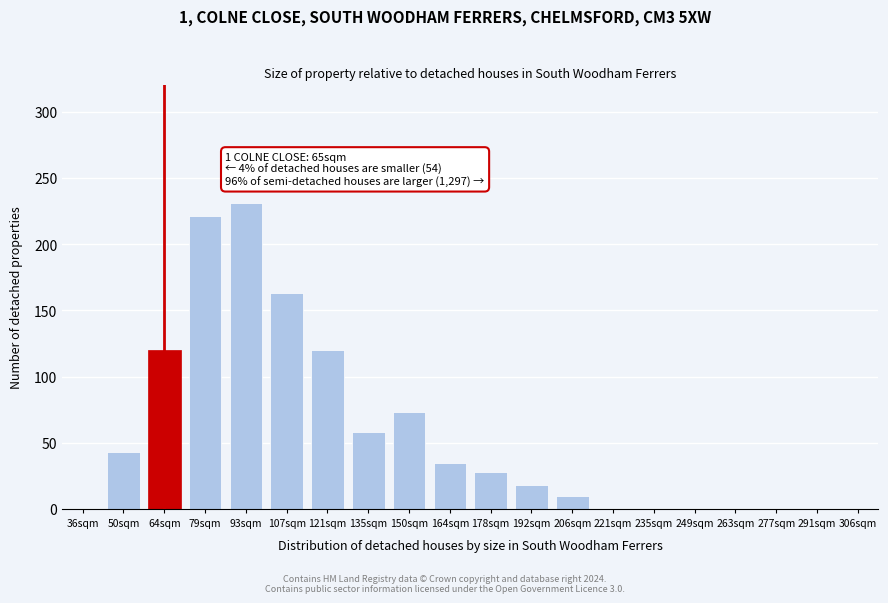

Reading right to left, what are all the values shown in this chart?

306sqm=0	291sqm=0	277sqm=0	263sqm=0	249sqm=0	235sqm=0	221sqm=0	206sqm=10	192sqm=18	178sqm=28	164sqm=35	150sqm=73	135sqm=58	121sqm=120	107sqm=163	93sqm=231	79sqm=221	64sqm=120	50sqm=43	36sqm=0